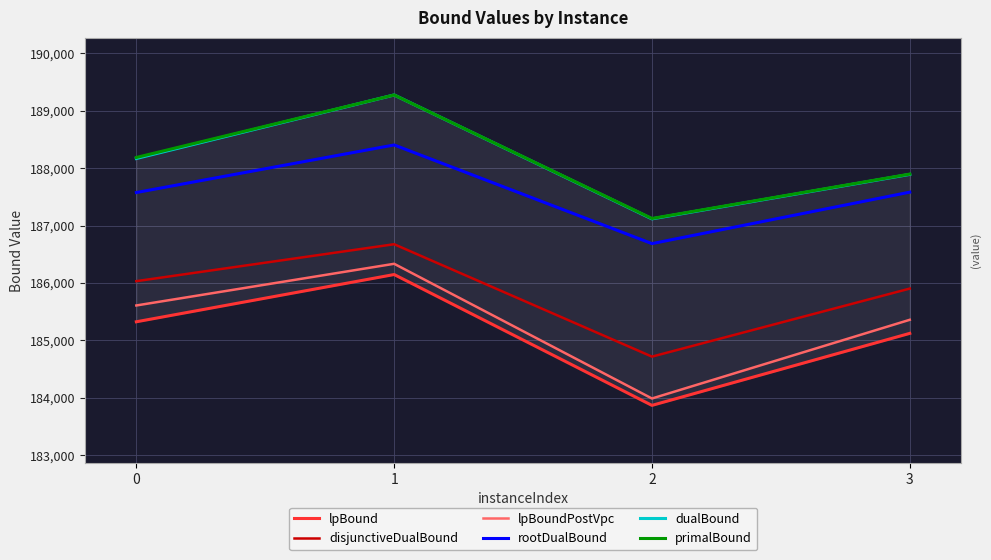

In lpBoundPostVpc, how many points are lower than both neighbors (excluding endpoints)?

1